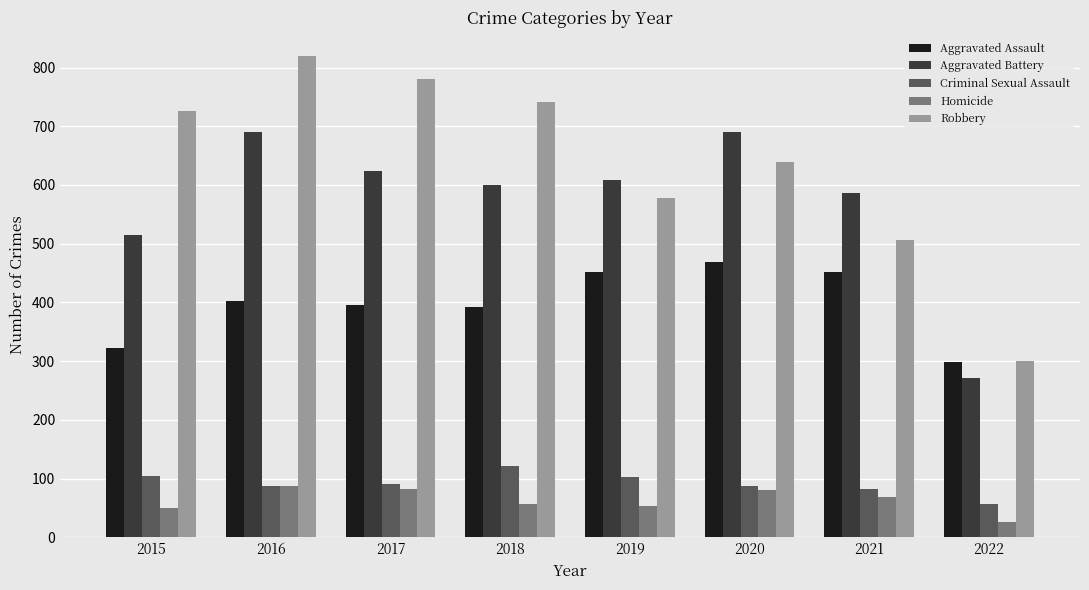

At which label does Criminal Sexual Assault first exceed 90?

2015